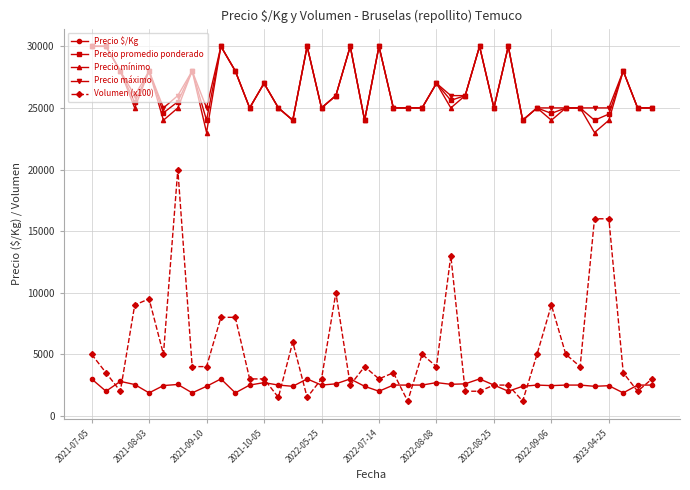

True or false: Precio mínimo and Volumen (x100) intersect in this chart.

False